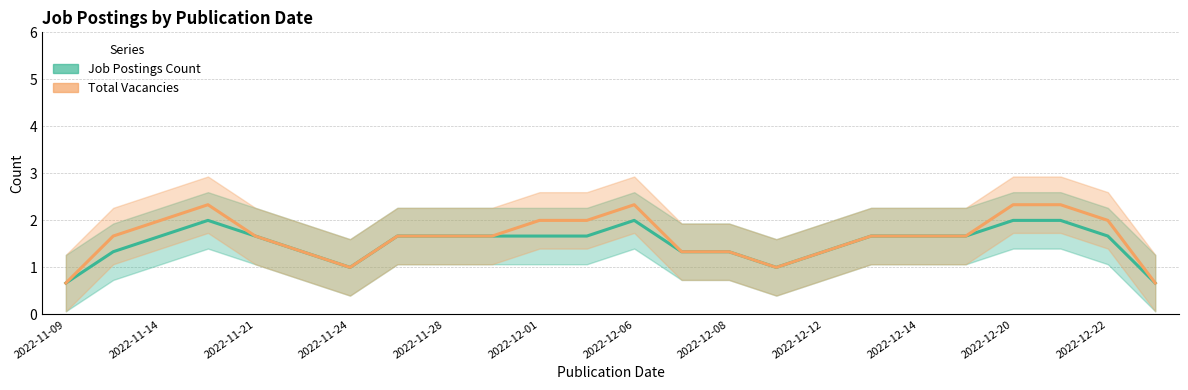

What is the value of the Job Postings Count point at the 18th from the left?

1.7